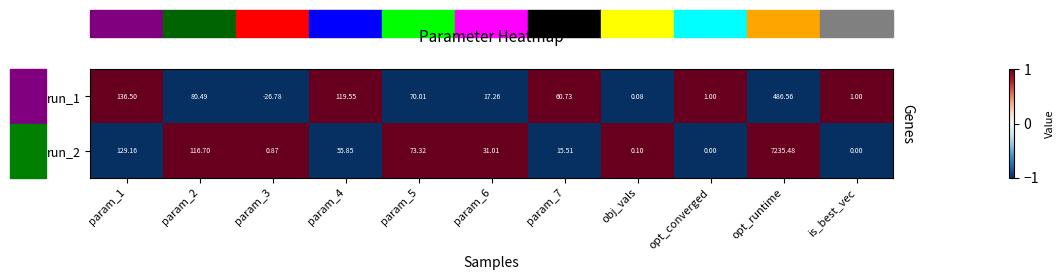

Is the value of run_1 at is_best_vec greater than the value of run_2 at param_6?

No